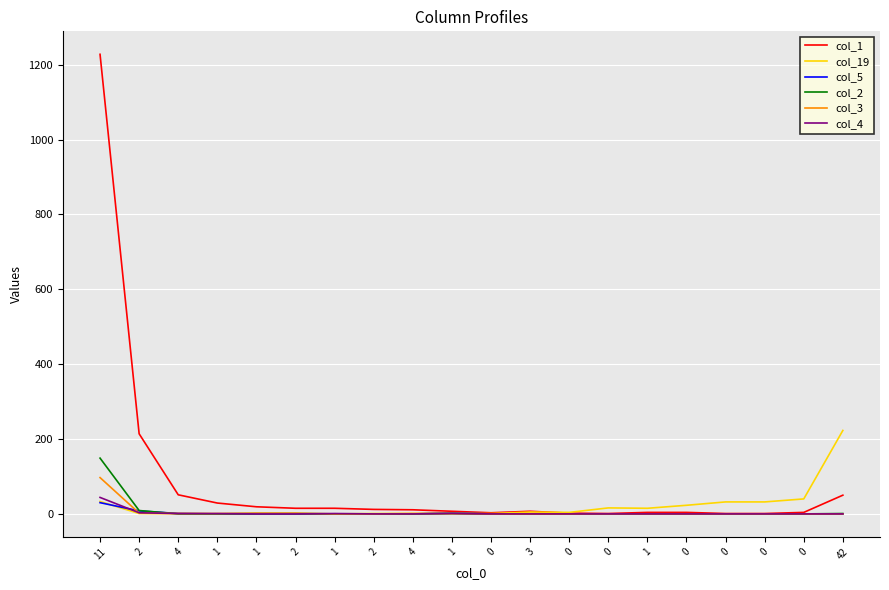

Where do col_19 and col_4 first cross each other?

1 and 2